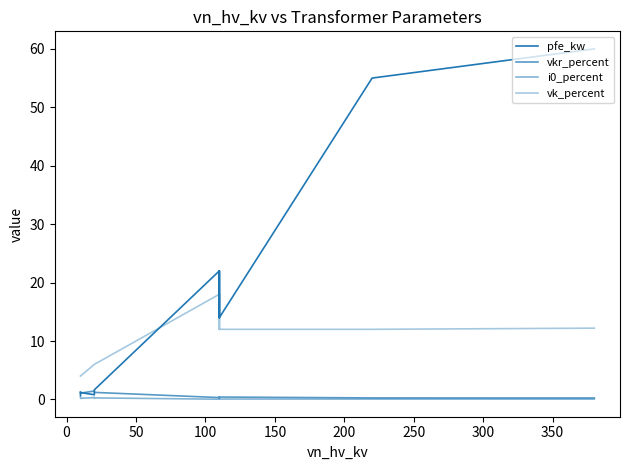

What is the value of the vkr_percent point at the 3rd from the left?

1.1